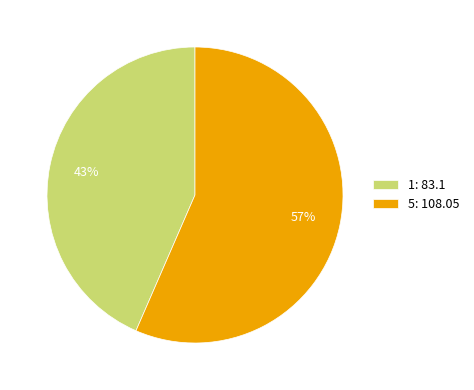

Which slice represents more than half of the pie?

5